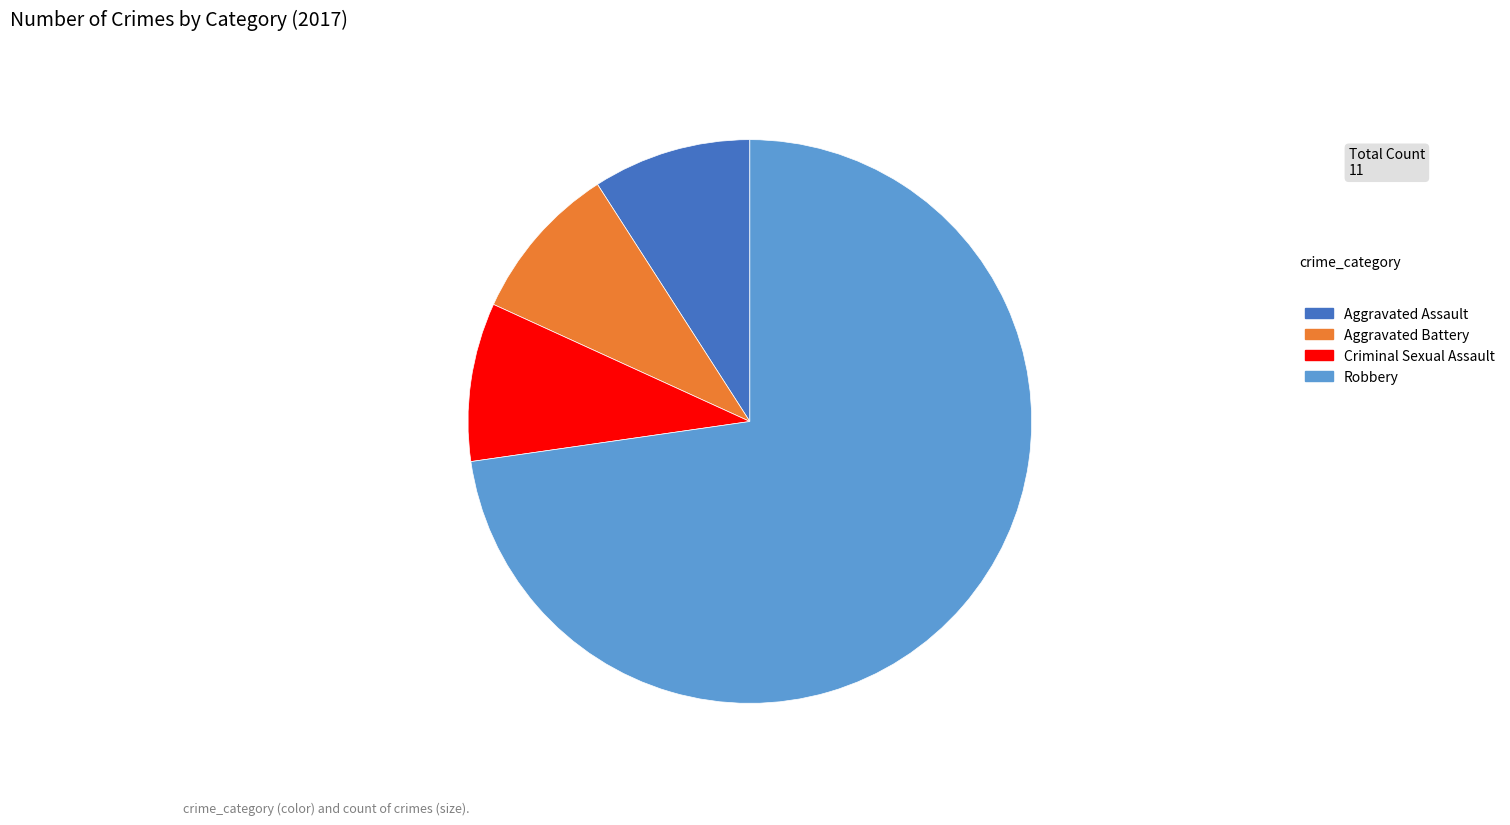

Is there any slice that represents more than half of the pie?

Yes